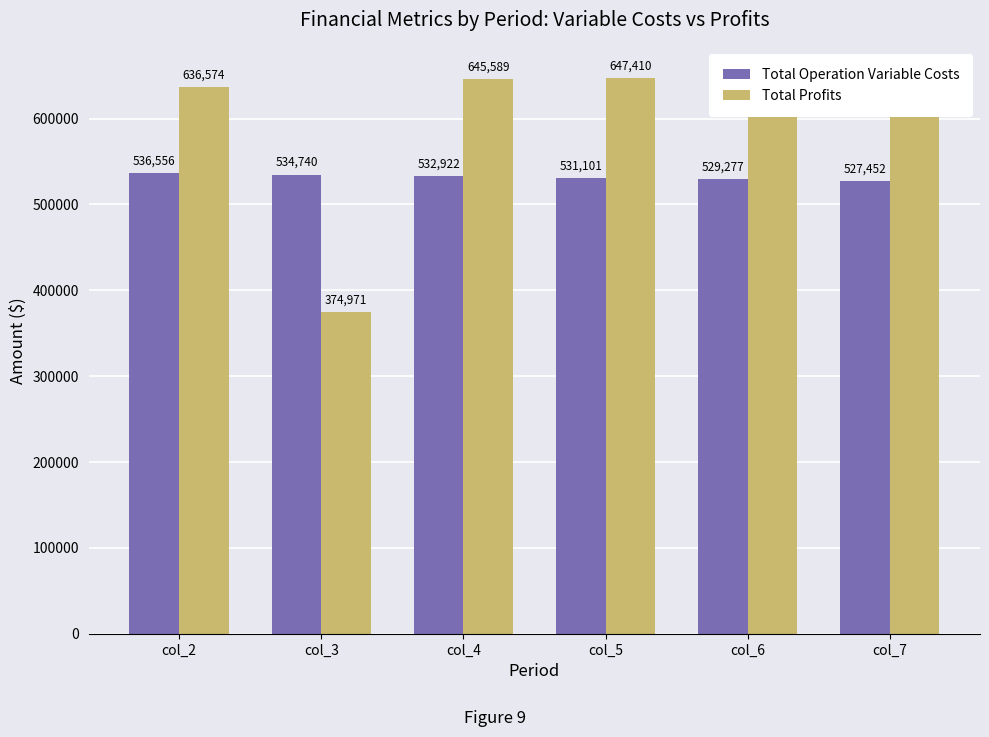

List the series in order of their overall mean, lowest first.

Total Operation Variable Costs, Total Profits